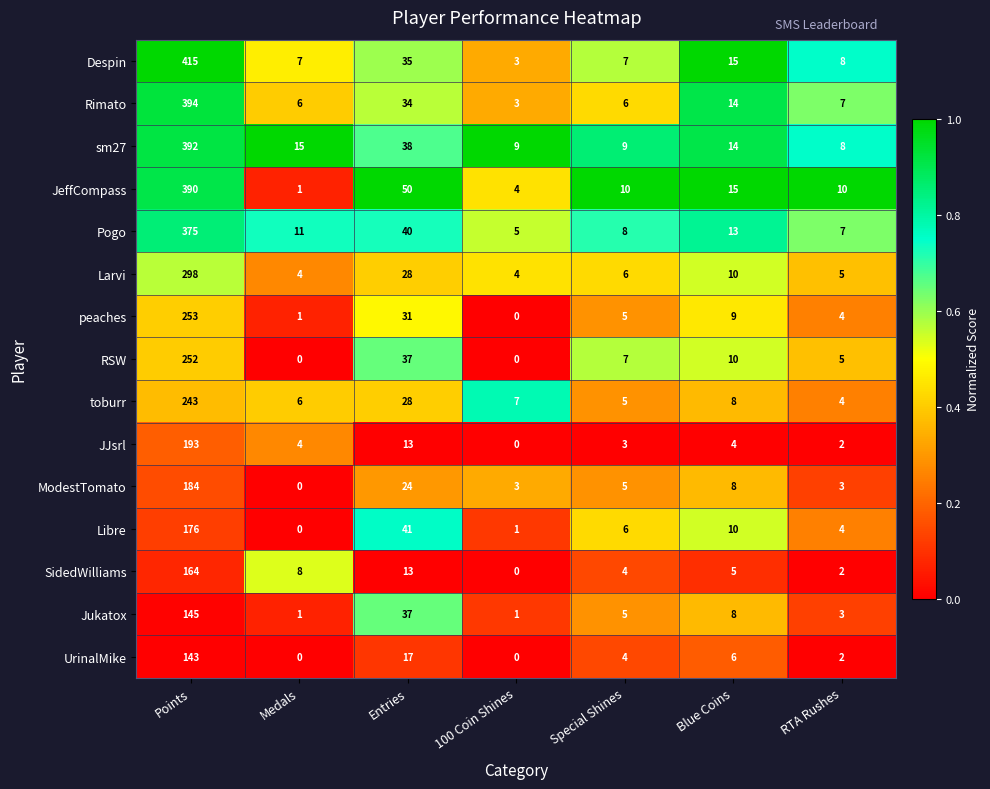

At which category is the sum across all series the highest?

Points